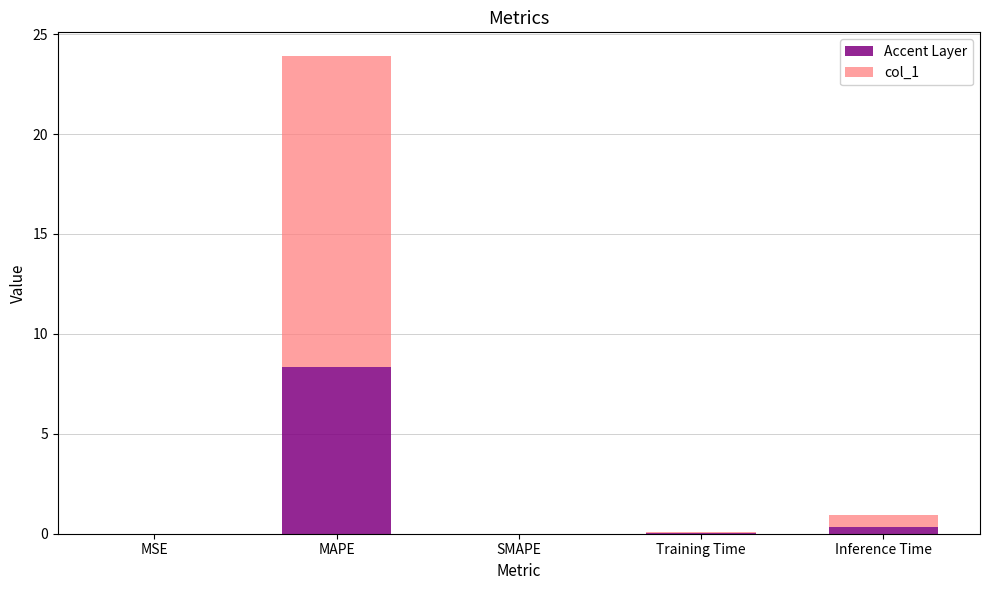

Which category has the highest value in the Accent Layer series?

MAPE